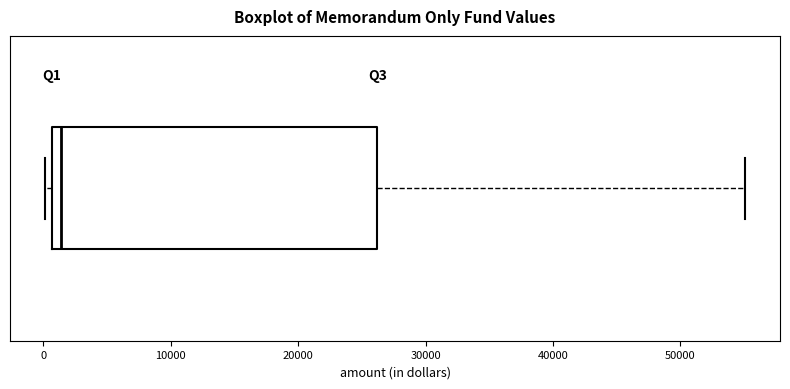

Where is the left edge of the box on the x-axis? The values are not printed on the chart, so give them approximately, as read against the axis.

1000